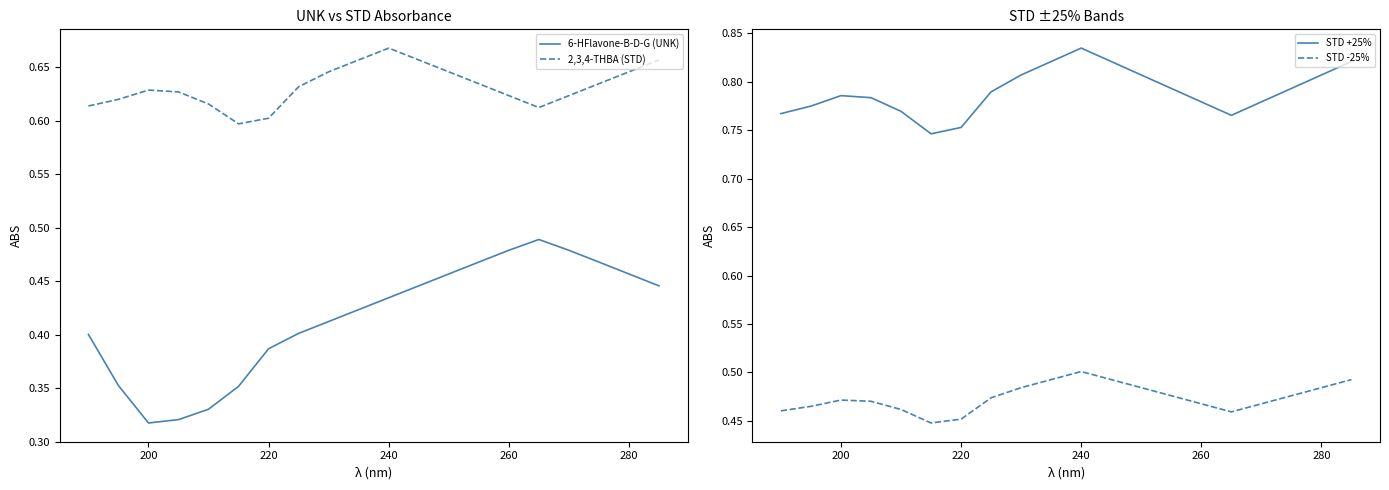

True or false: STD -25% and STD +25% intersect in this chart.

False